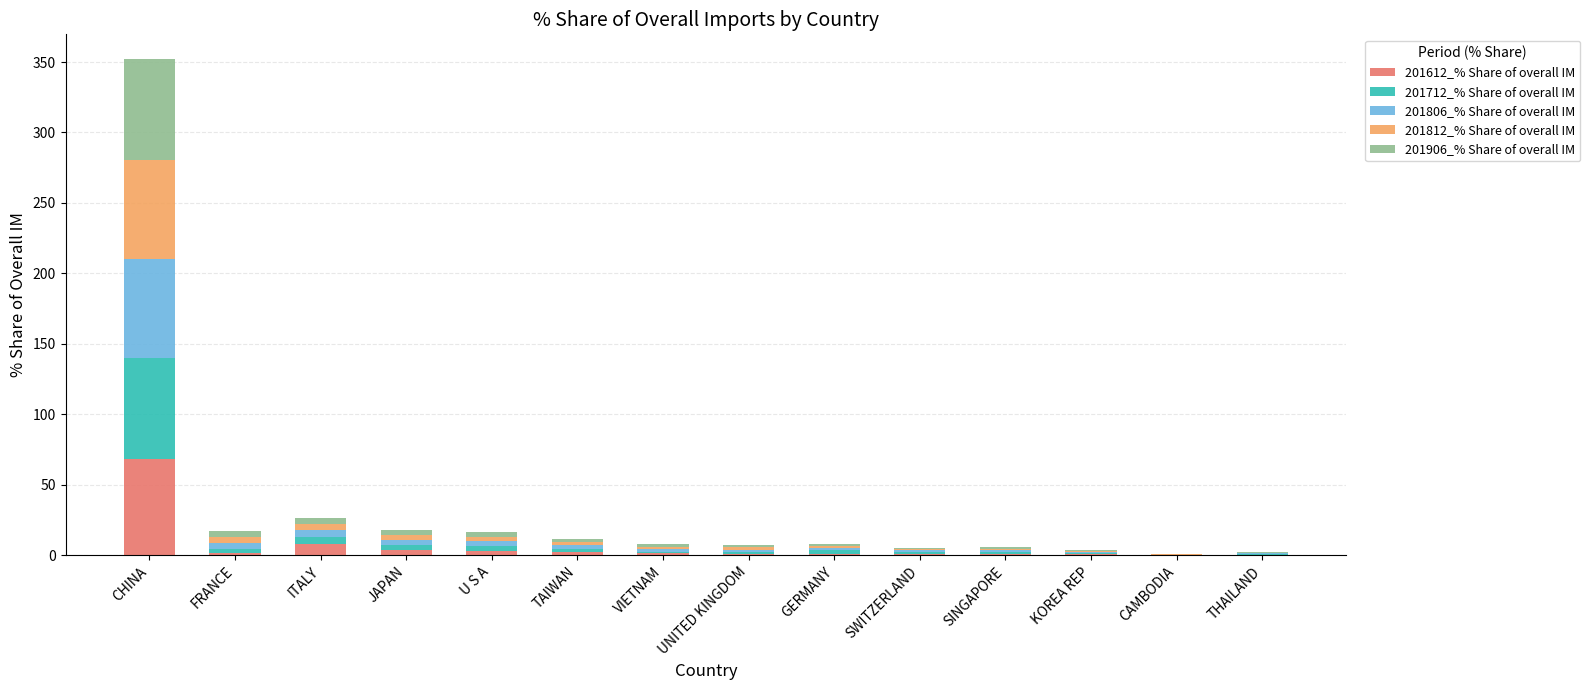

Does the chart contain stacked bars?

Yes